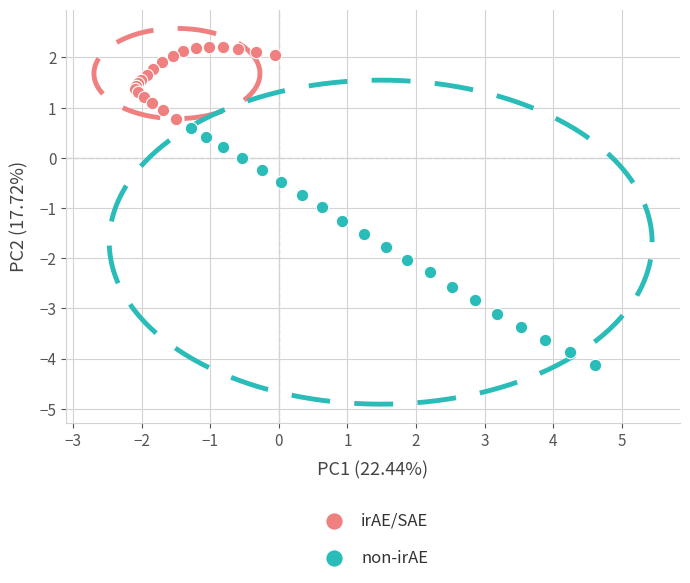

Which series contains the lowest Y value?

non-irAE